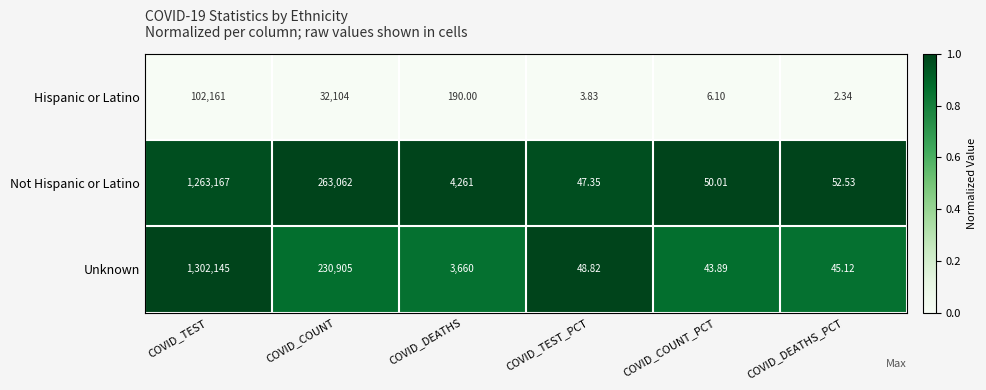

Is the value of Unknown at COVID_DEATHS_PCT greater than the value of Not Hispanic or Latino at COVID_TEST?

No